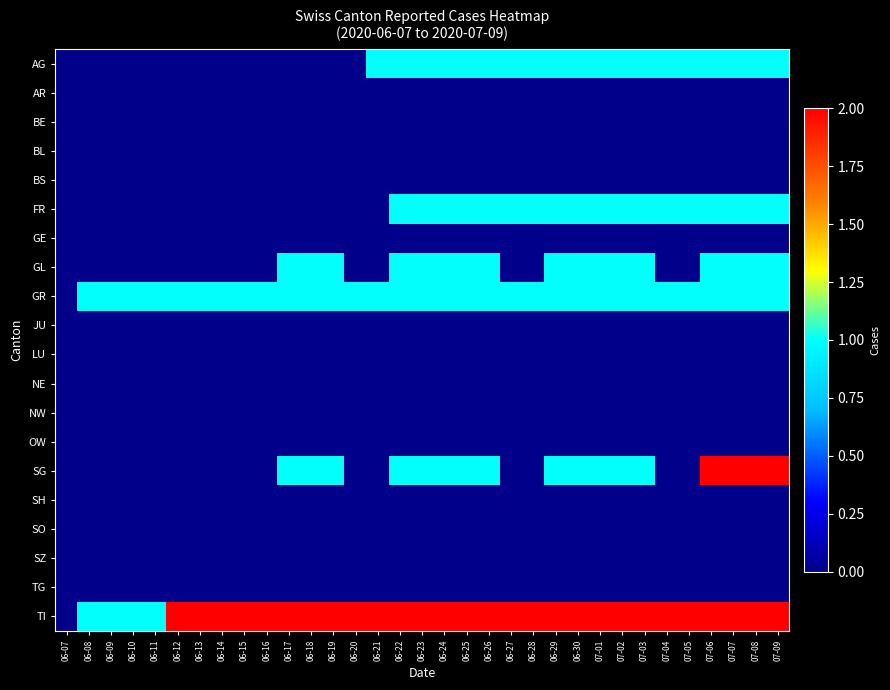

At which category is the sum across all series the highest?

07-06